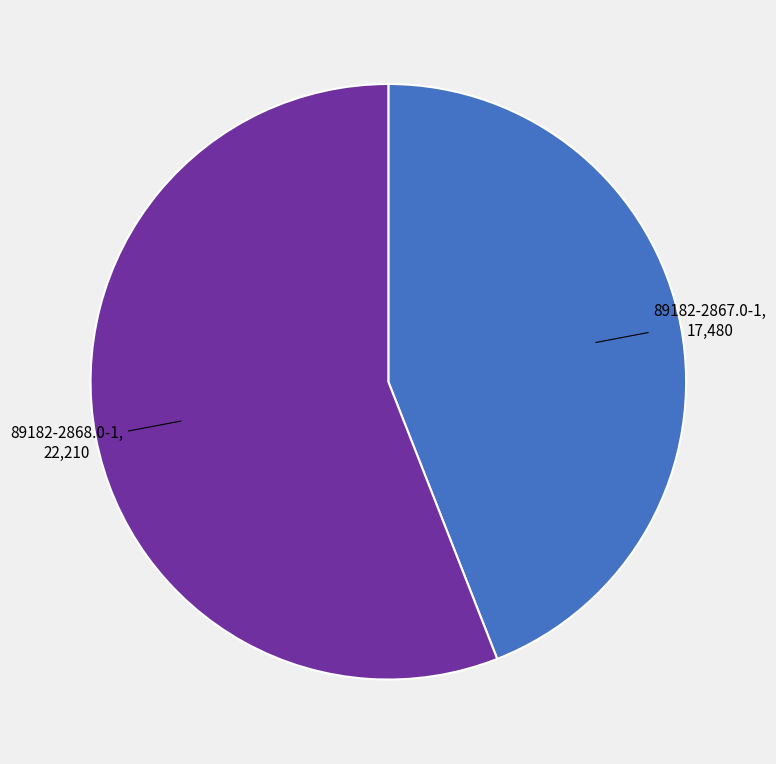

Does 89182-2867.0-1 account for over 50% of the chart?

No